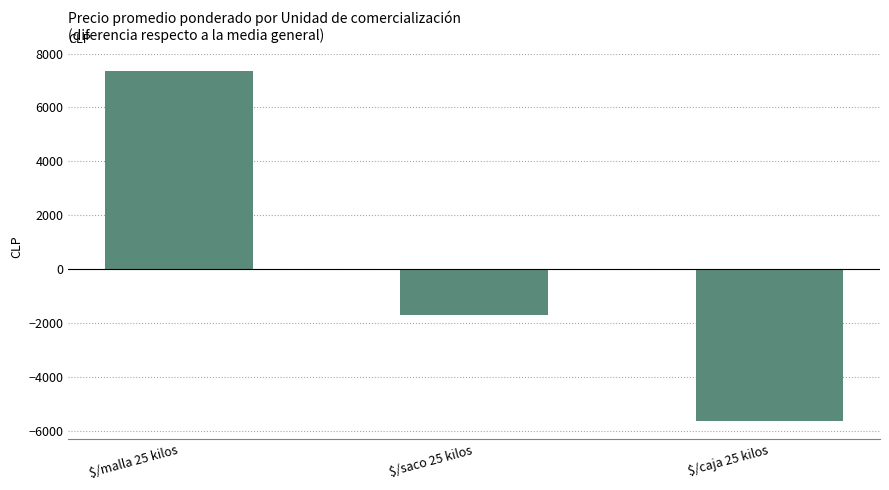

What is the value of the 2nd bar from the left?

-1707